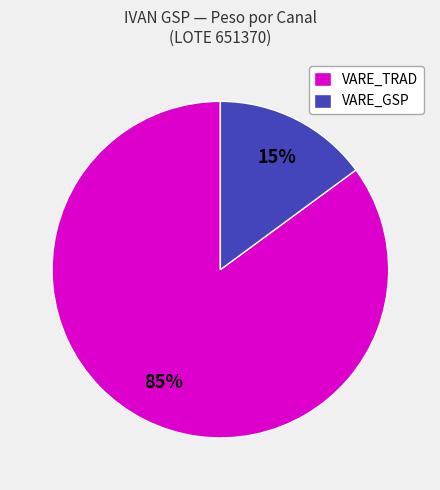

To the nearest percent, what is the difference between the largest and smallest slice percentages?

70%